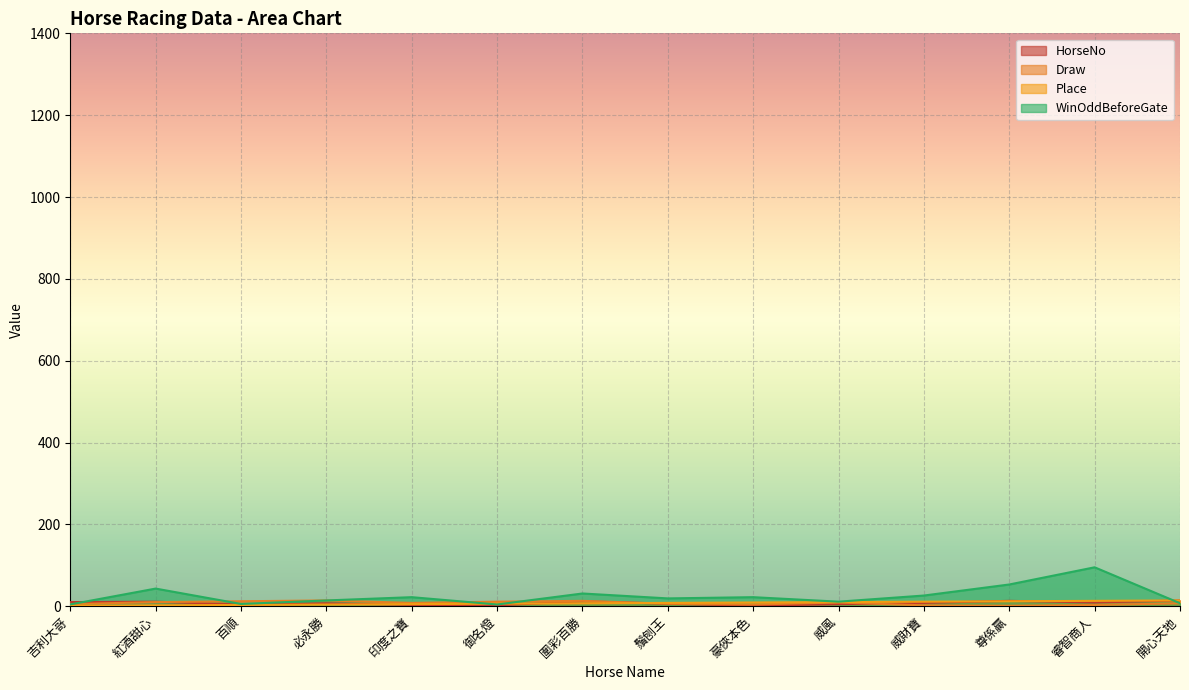

Reading right to left, what are all the values shown in this chart?

HorseNo: 14.0	9.0	13.0	8.0	5.0	1.0	6.0	12.0	2.0	3.0	7.0	4.0	11.0	10.0
Draw: 7.0	3.0	1.0	2.0	9.0	4.0	6.0	13.0	11.0	8.0	14.0	12.0	10.0	5.0
Place: 14.0	13.0	12.0	11.0	10.0	9.0	8.0	7.0	6.0	5.0	4.0	3.0	2.0	1.0
WinOddBeforeGate: 7.2	95.0	53.0	26.0	11.0	22.0	19.0	31.0	4.1	22.0	14.0	5.4	43.0	4.3